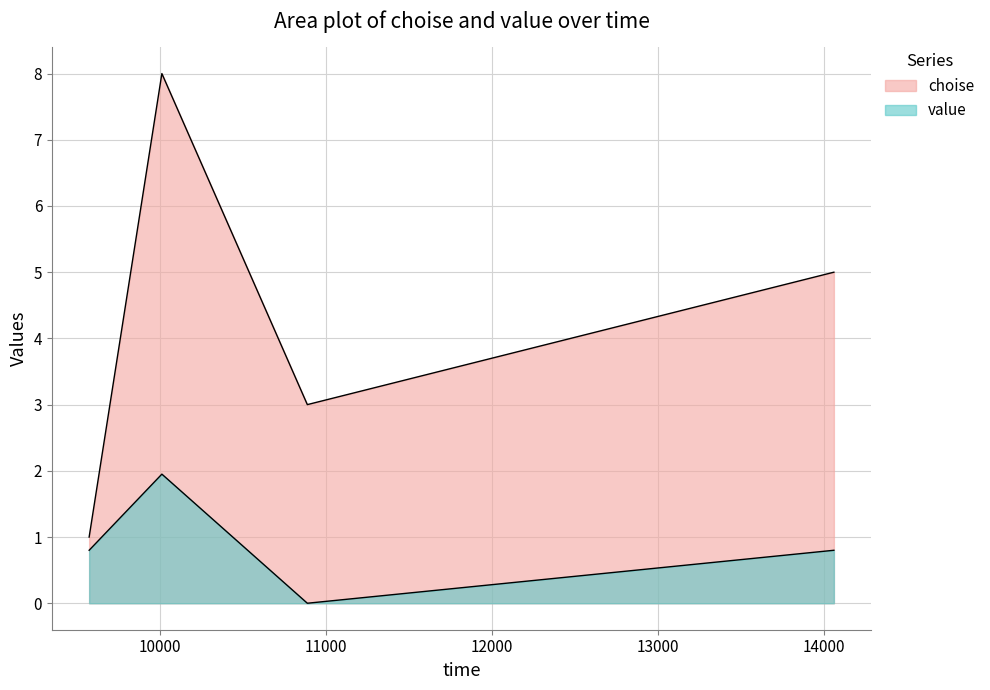

What is the total value across all series at 9573?

1.8